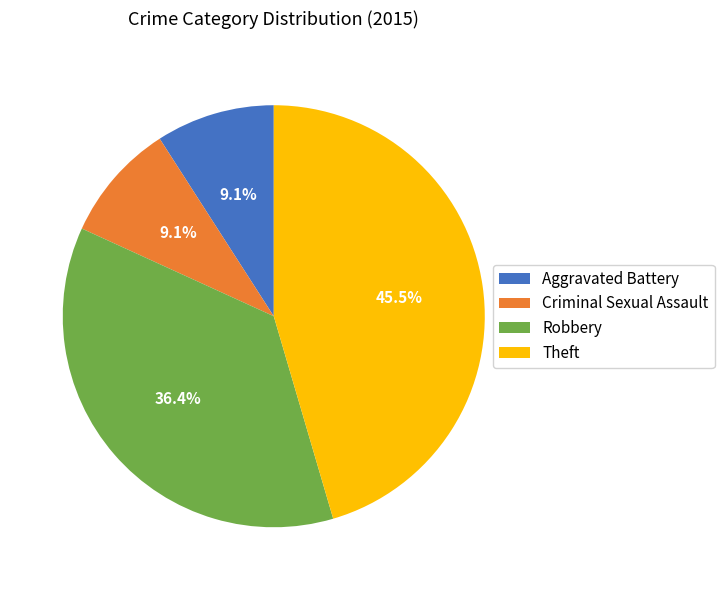

How much of the chart is everything except Criminal Sexual Assault?

90.9%